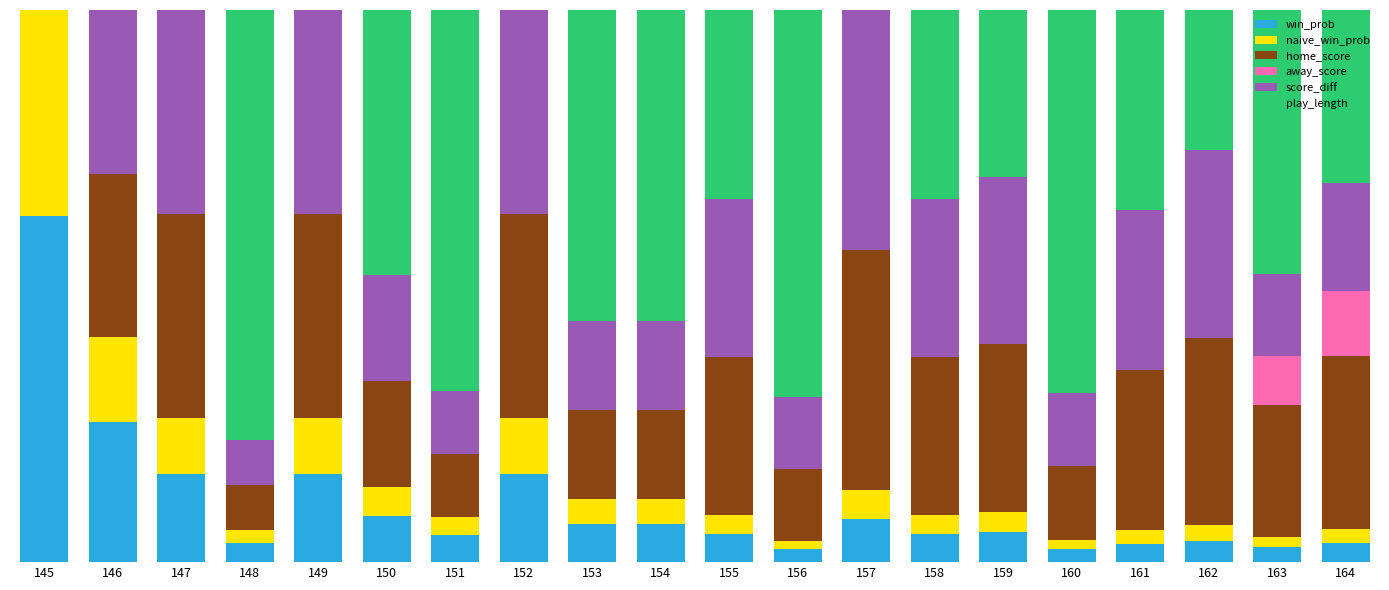

What is the total value across all series at 158?

1.0